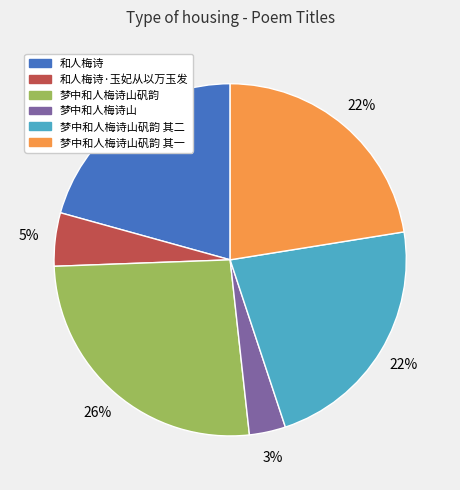

To the nearest percent, what is the difference between the largest and smallest slice percentages?

23%